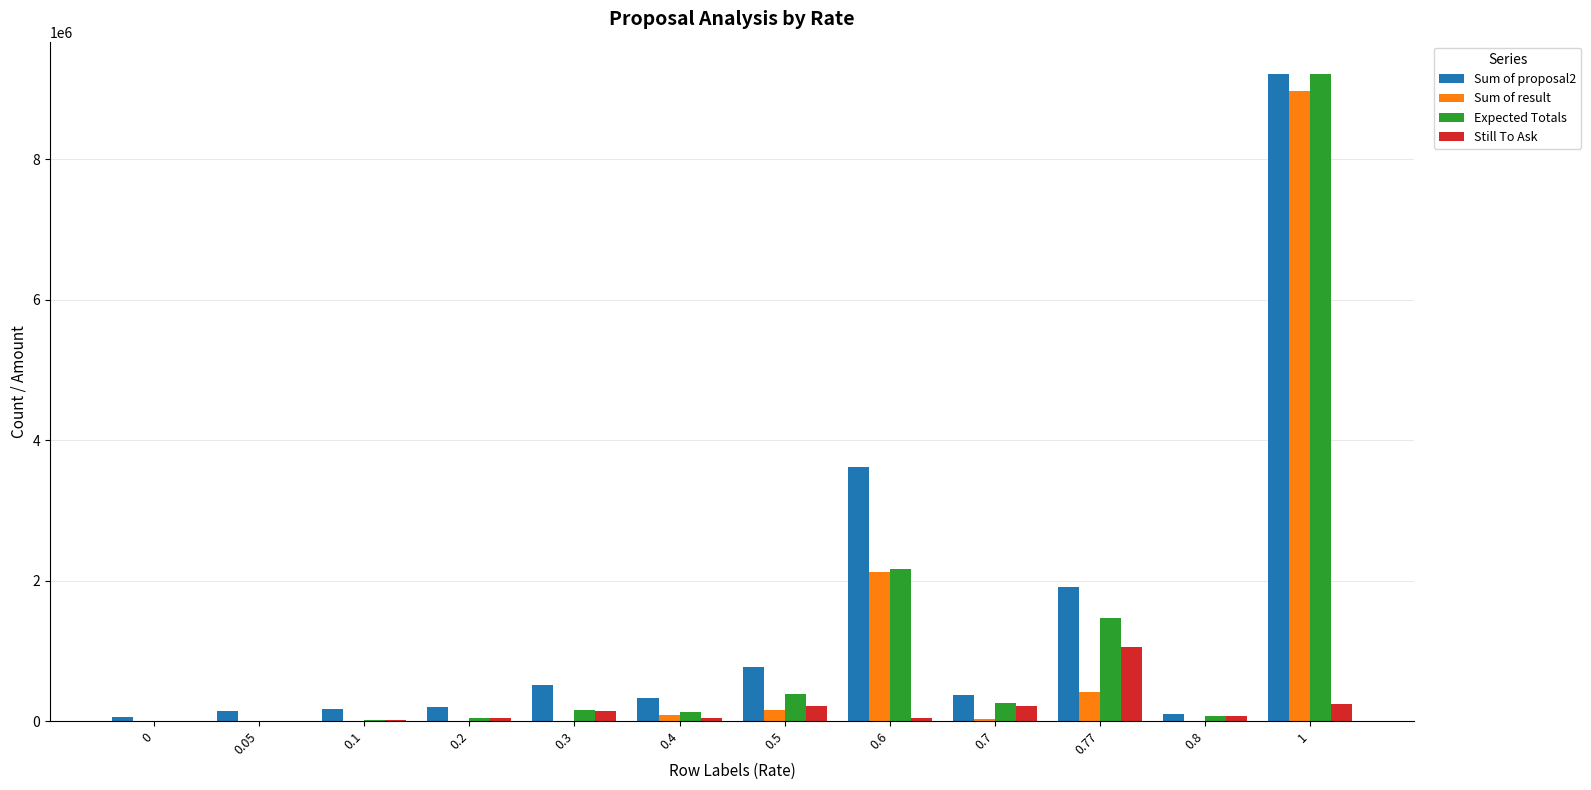

What is the sum of all Still To Ask values?

2134499.8